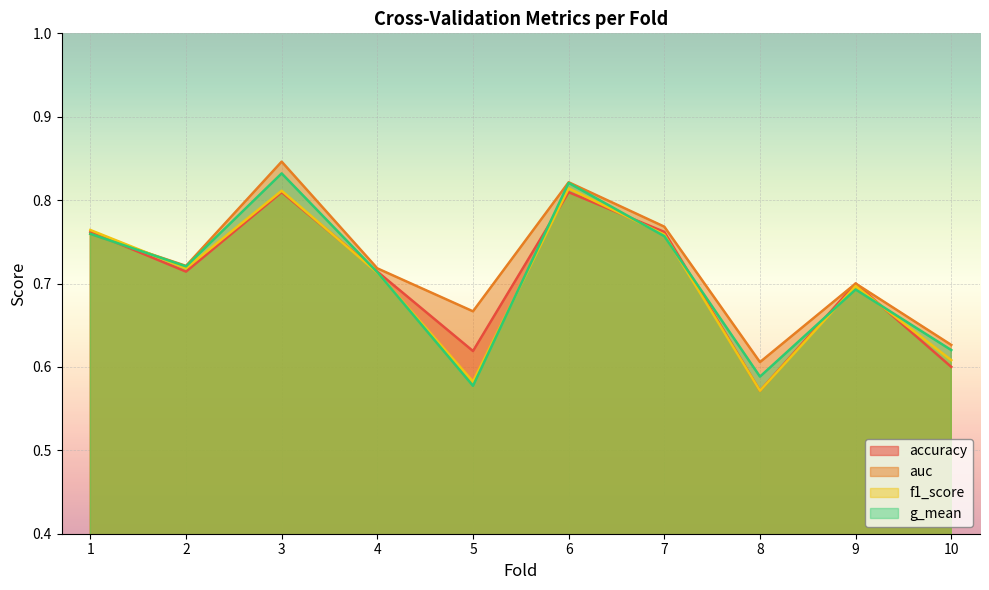

How many lines are shown in the chart?

4